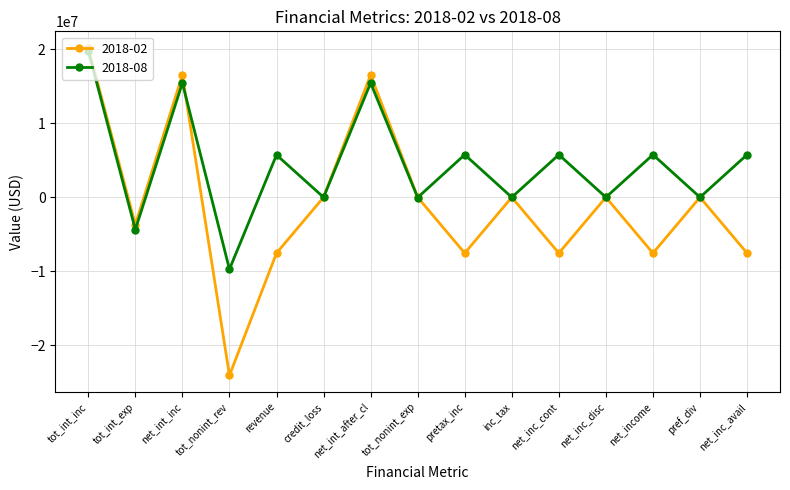

In 2018-08, how many points are lower than both neighbors (excluding endpoints)?

7